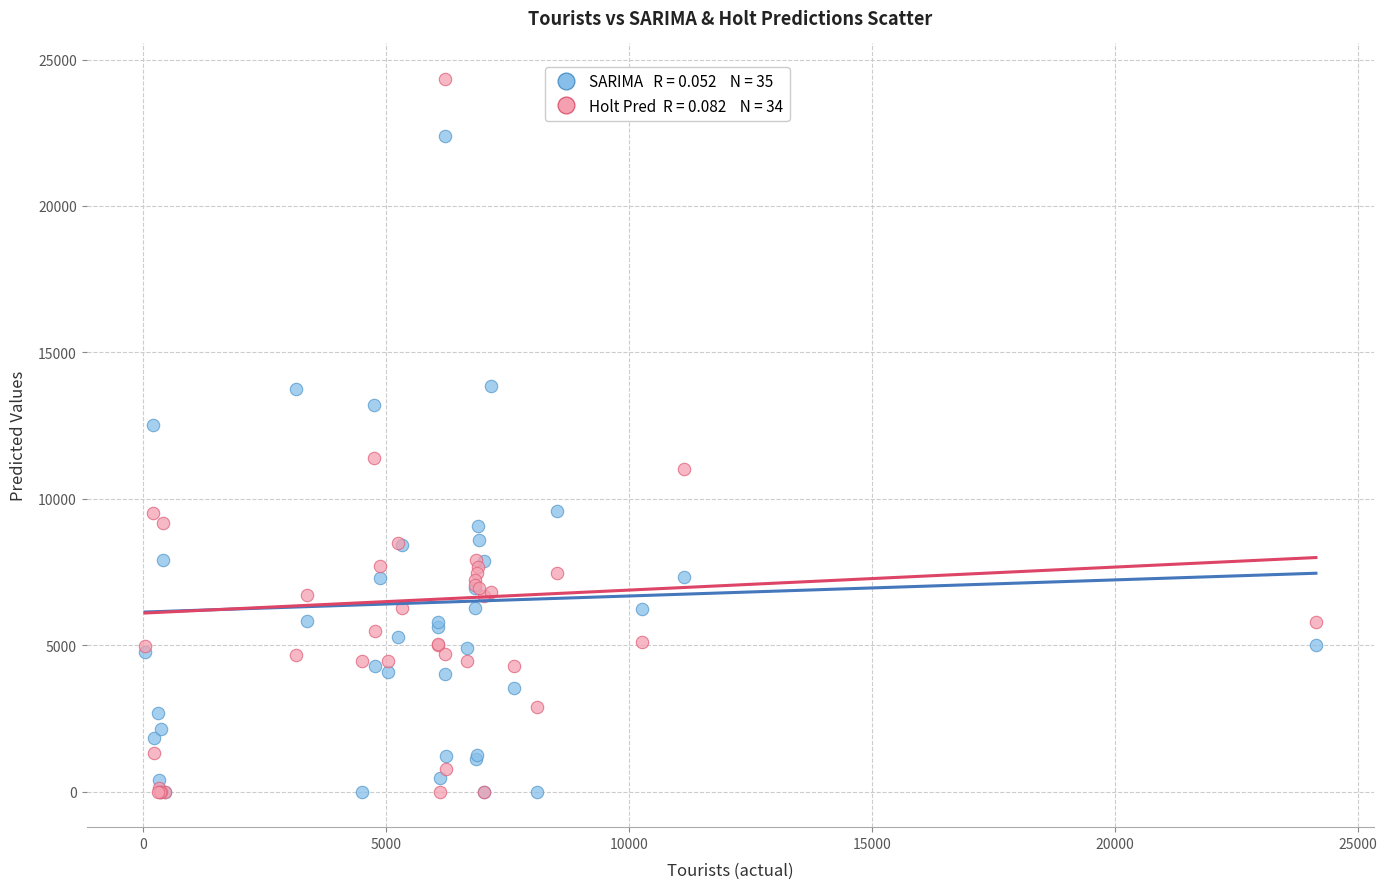

Across all series, what Y value is closest to 12167?

12513